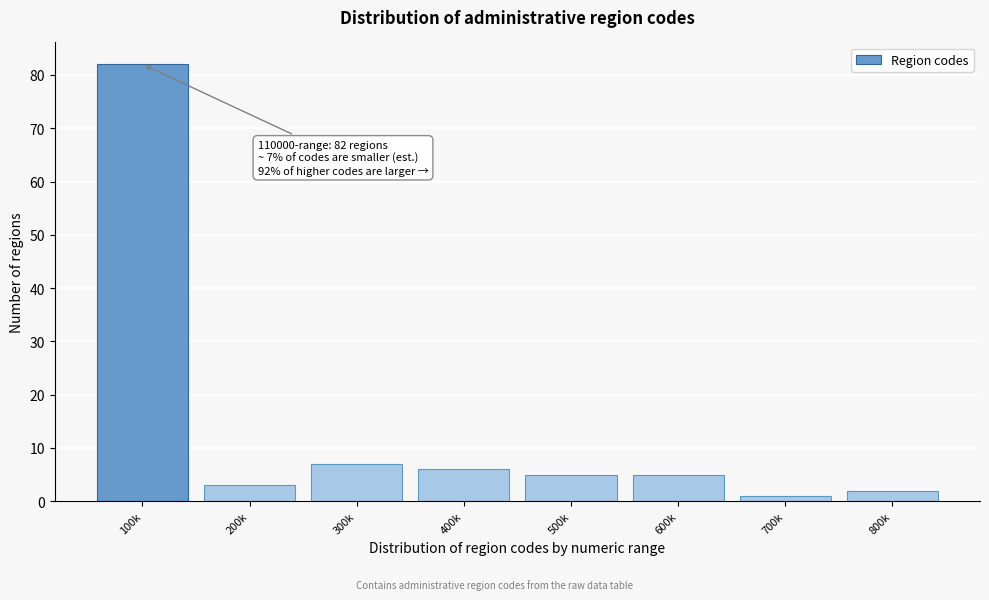

Reading left to right, what are all the values shown in this chart?

100k=82	200k=3	300k=7	400k=6	500k=5	600k=5	700k=1	800k=2